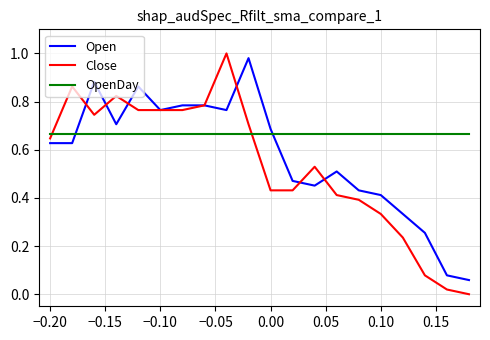

True or false: Open and OpenDay cross at least once.

True